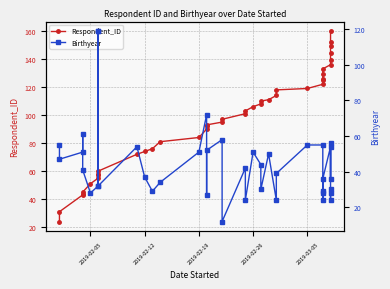

How many values in the Birthyear series are below 41?

20